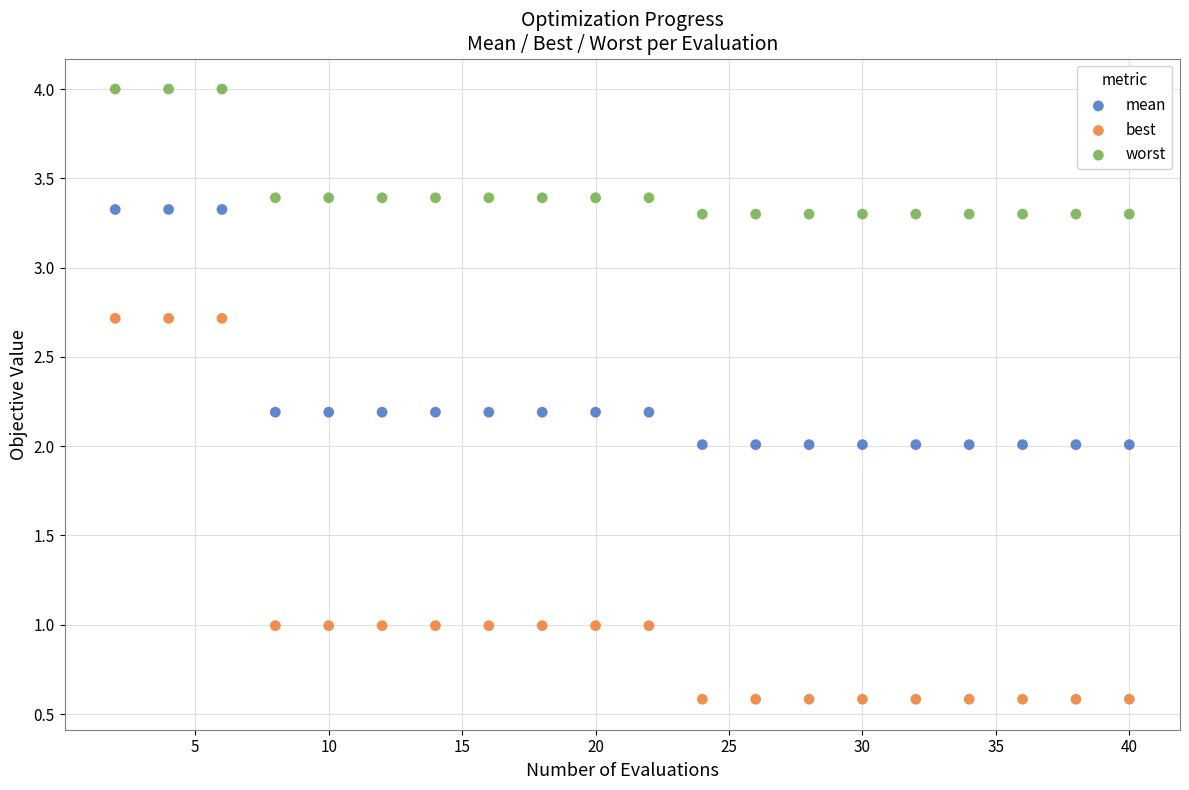

What are all the series names shown in the legend?

mean, best, worst